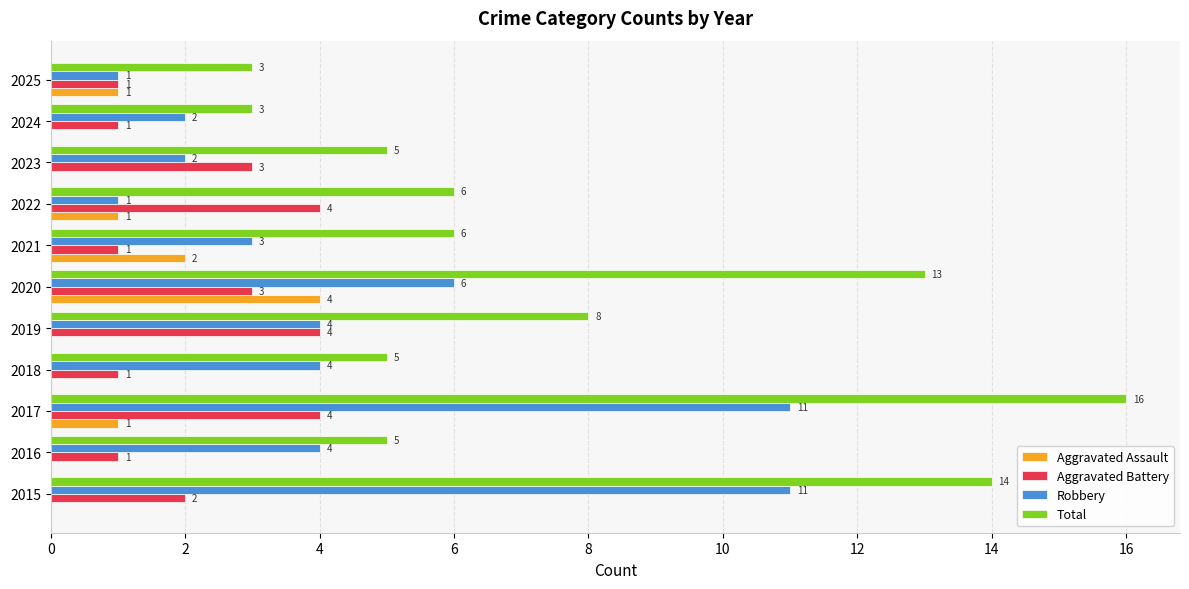

What is the greatest value displayed?

16